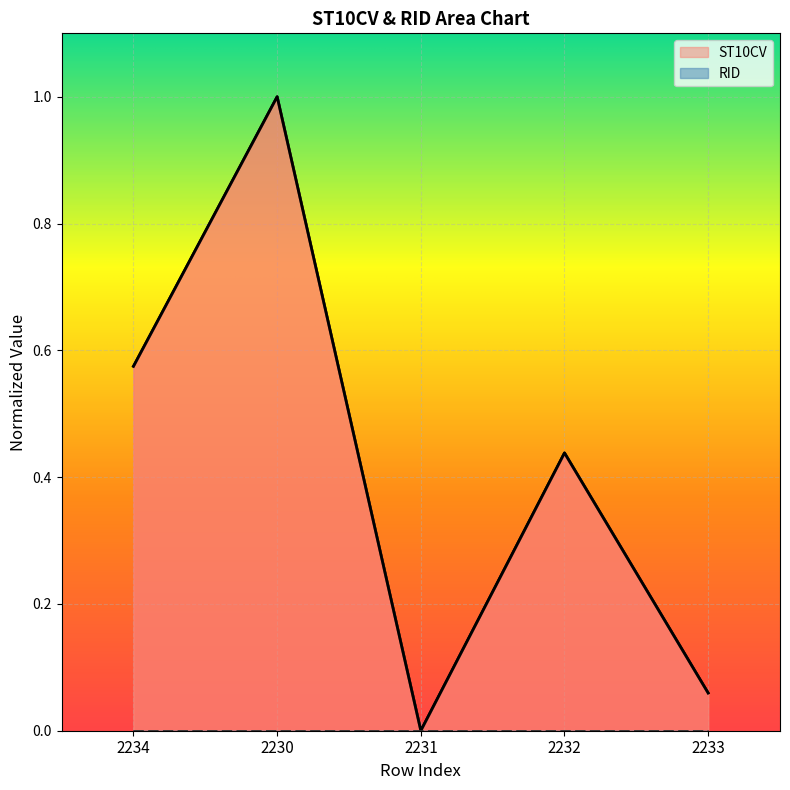

How many values exceed 0?

4